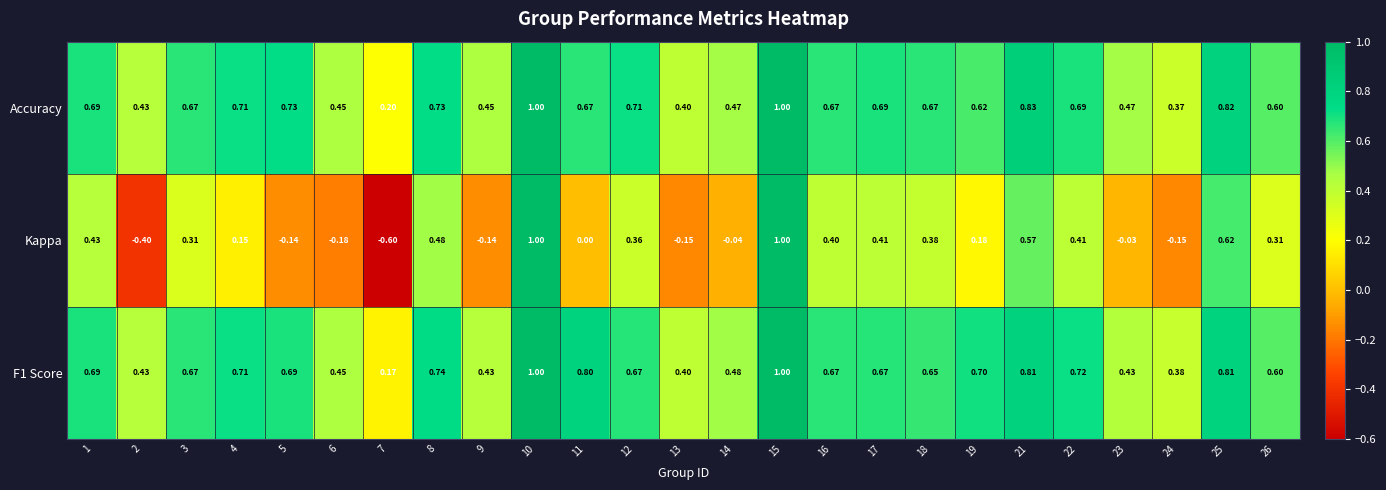

Between 1 and 13, which series saw the biggest shift?

Kappa